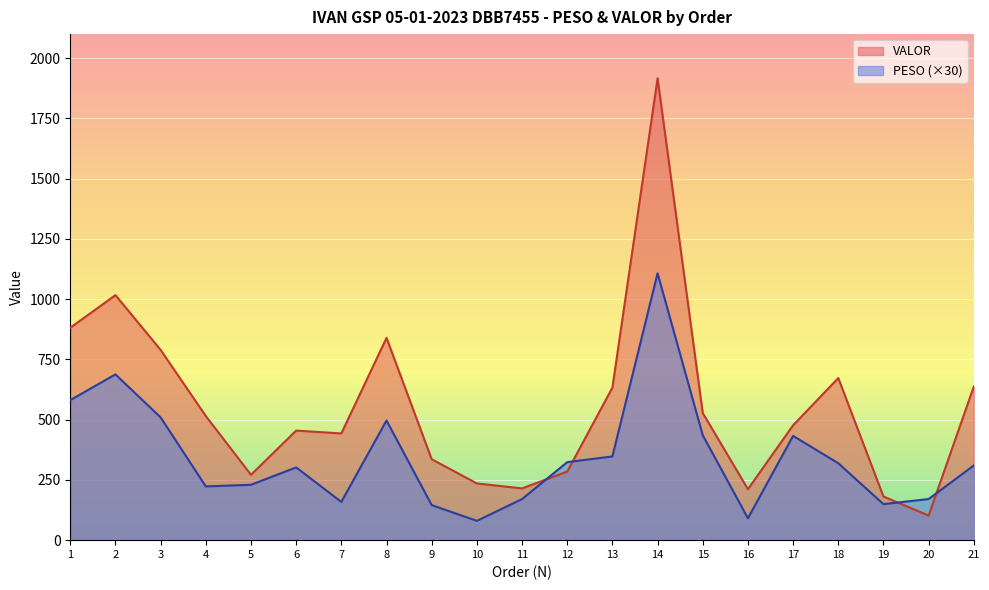

What value does the VALOR series have at 15?

527.7